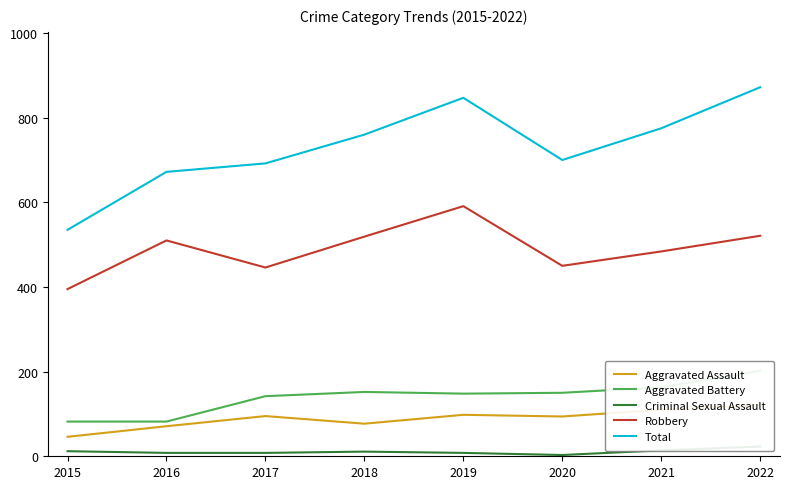

Which category has the lowest value in the Total series?

2015